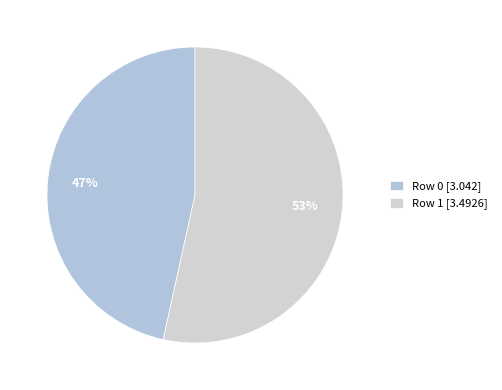

To the nearest percent, what portion does Row 0 represent?

47%